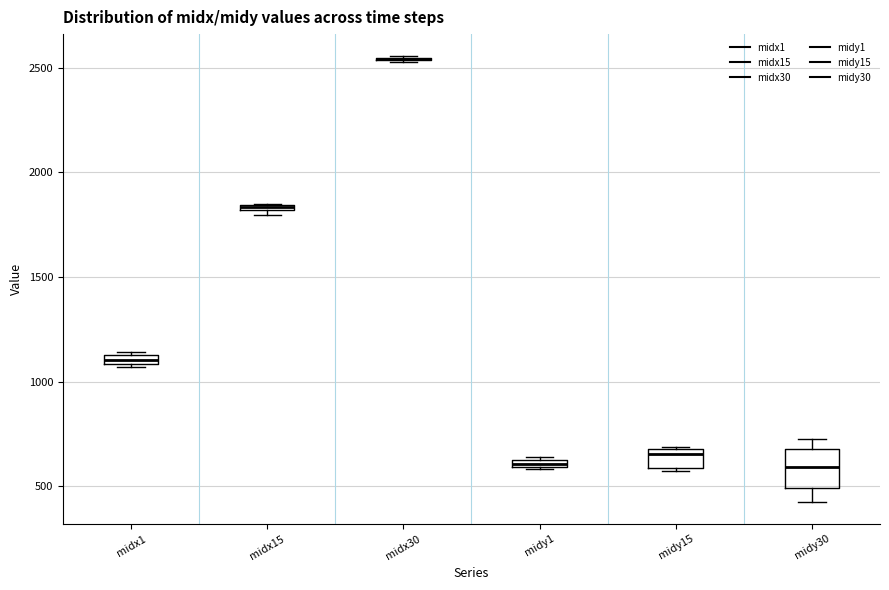

Which box is the tallest, from its lower edge to its upper edge?

midy30